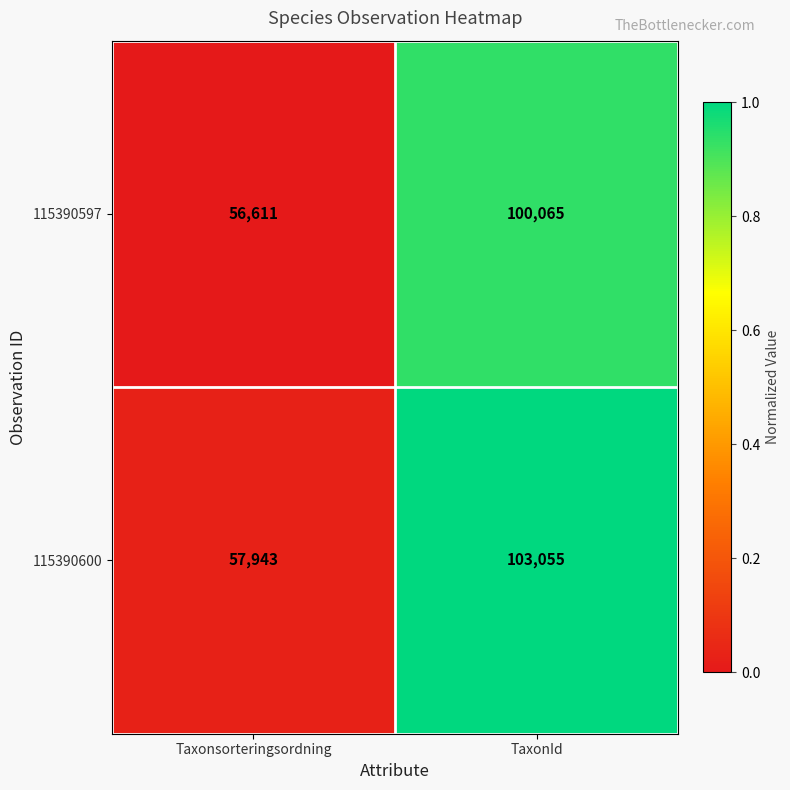

Reading left to right, list all the values displayed in this chart.

115390597: Taxonsorteringsordning=56611	TaxonId=100065
115390600: Taxonsorteringsordning=57943	TaxonId=103055